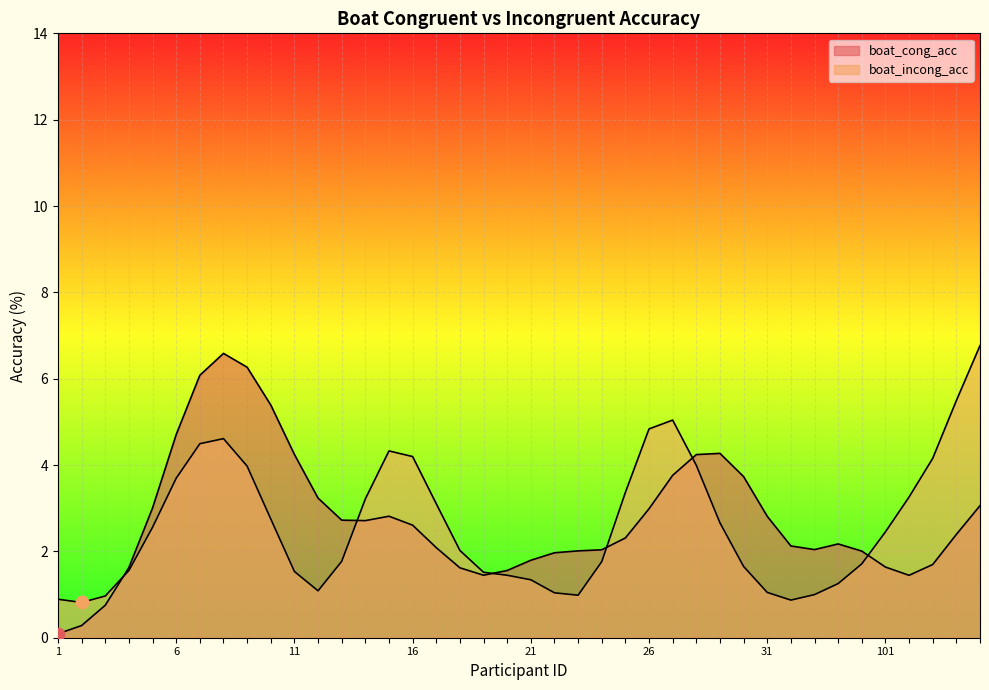

Which series has the largest total across all categories?

boat_cong_acc